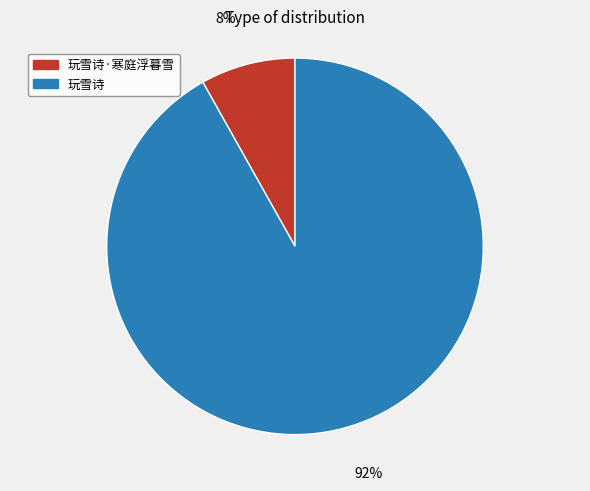

To the nearest percent, what is the average slice percentage?

50%